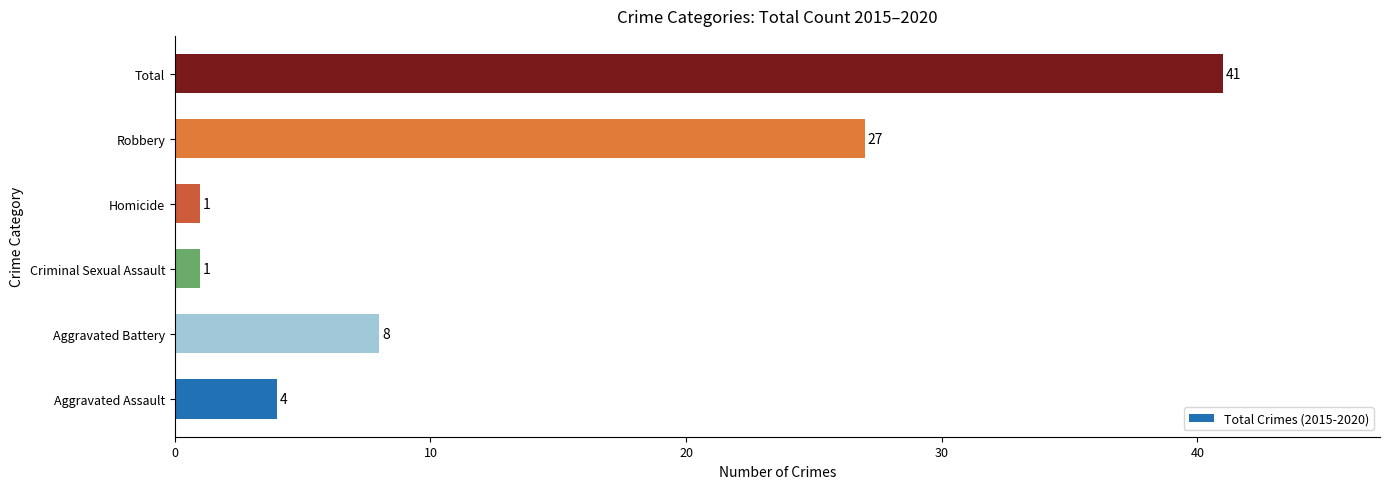

Reading bottom to top, list all the values displayed in this chart.

Aggravated Assault=4	Aggravated Battery=8	Criminal Sexual Assault=1	Homicide=1	Robbery=27	Total=41